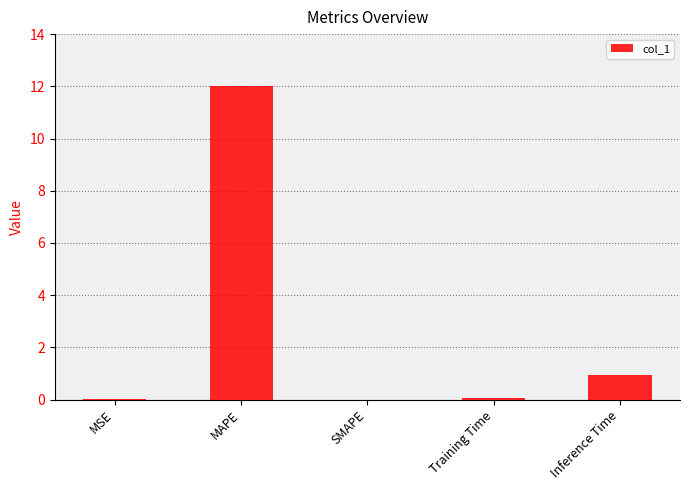

What is the approximate value at Inference Time?

1.0